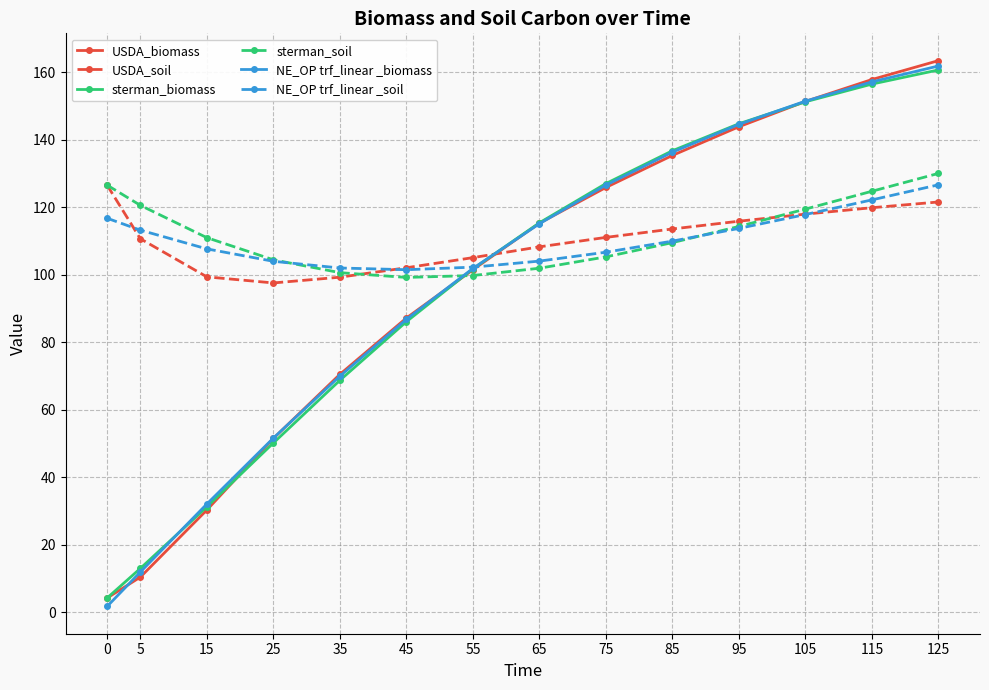

Between 0 and 125, which series saw the biggest shift?

NE_OP trf_linear _biomass